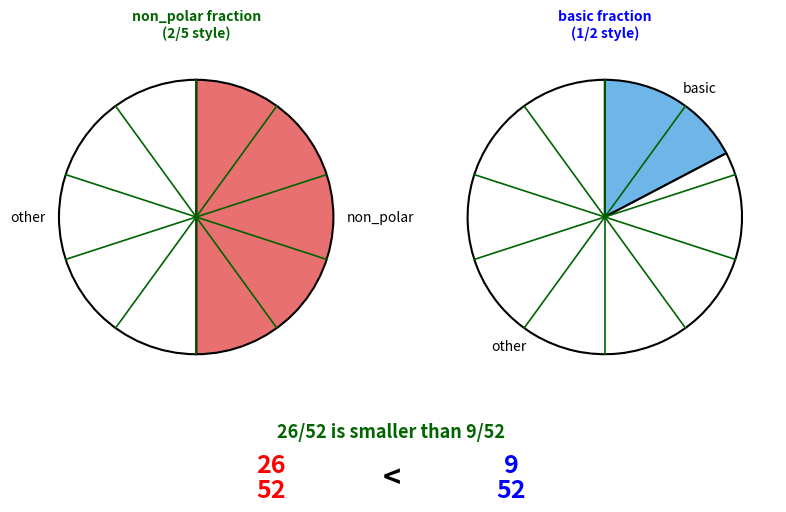

To the nearest percent, what is the combined percentage of non_polar and other?

100%